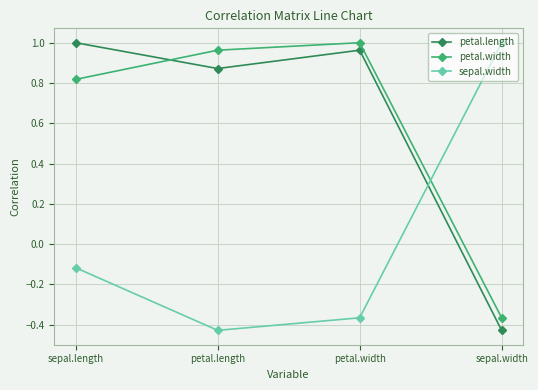

Which series ends up on top after the final intersection of sepal.width and petal.width?

sepal.width